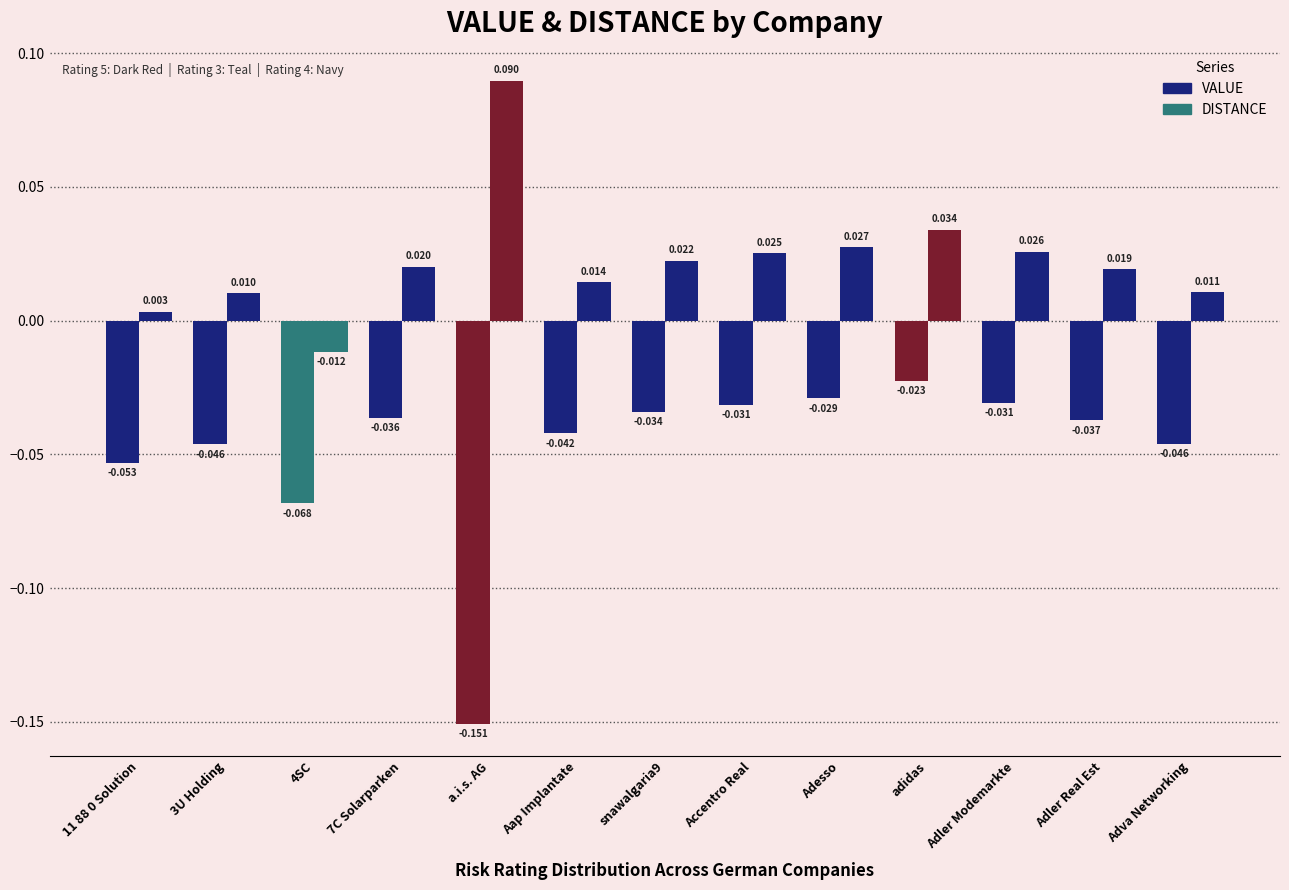

List the series in order of their peak value, lowest first.

VALUE, DISTANCE